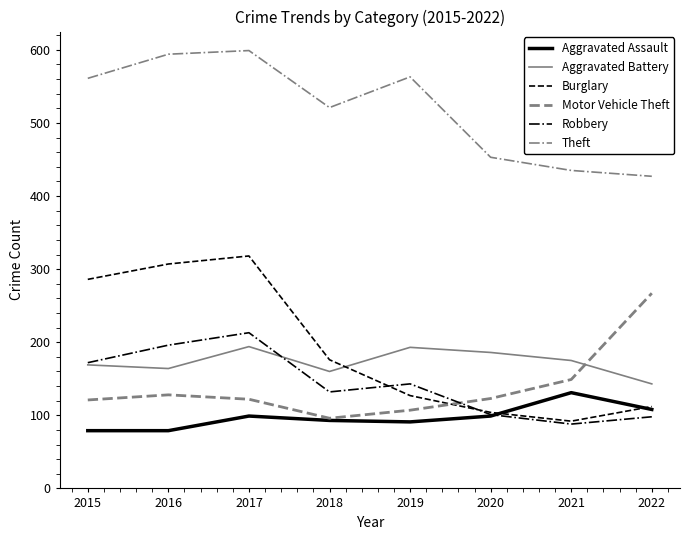

Which series has the largest total across all categories?

Theft